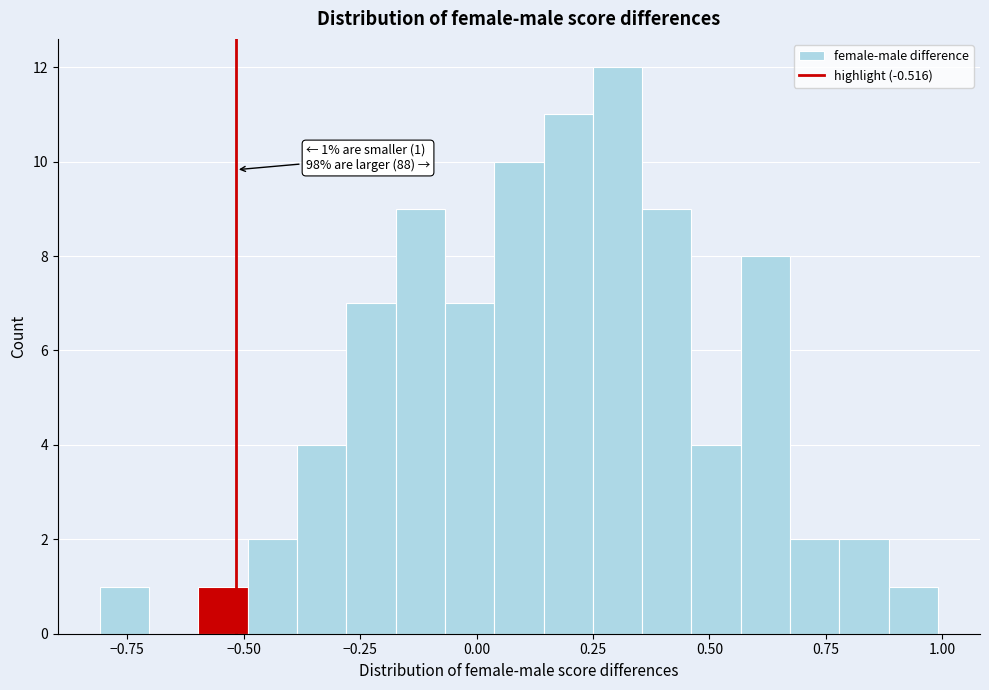

Around what value on the x-axis is the tallest bar? Give the approximate position of its centre, as read against the axis.

0.30